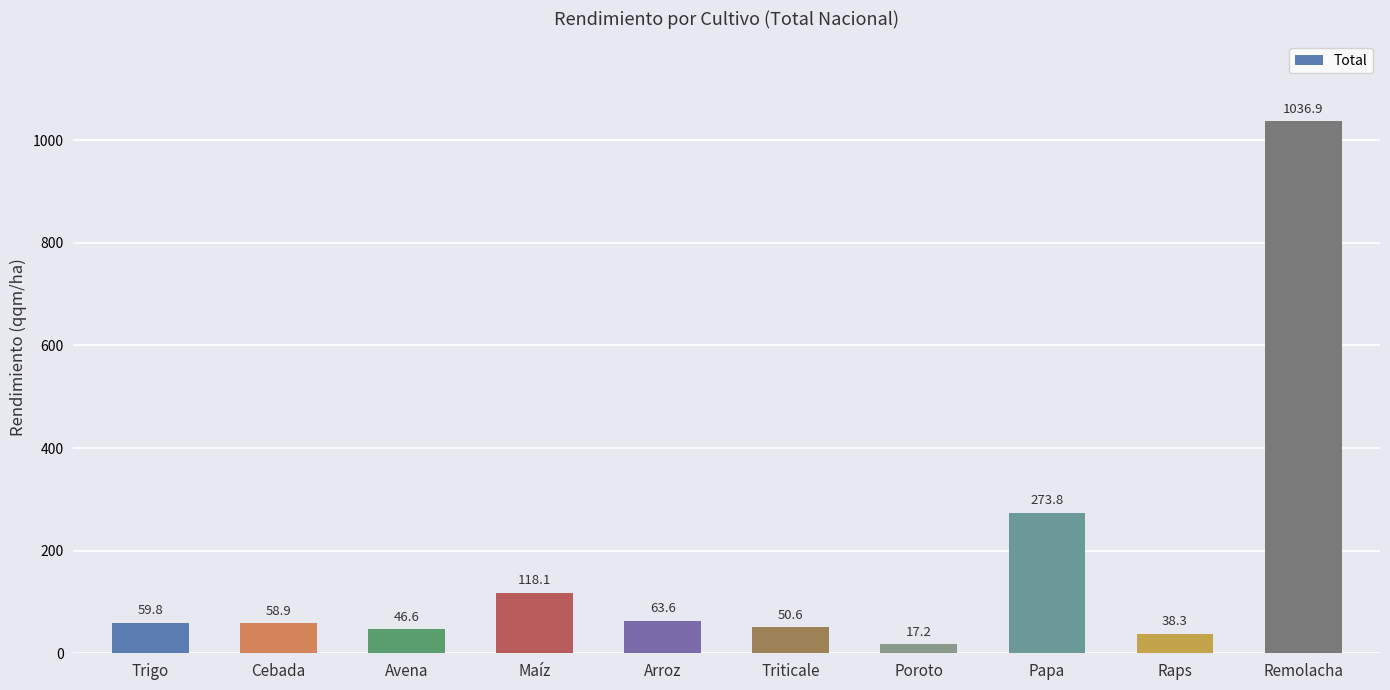

Reading right to left, what are all the values shown in this chart?

Remolacha=1036.9	Raps=38.3	Papa=273.8	Poroto=17.2	Triticale=50.6	Arroz=63.6	Maíz=118.1	Avena=46.6	Cebada=58.9	Trigo=59.8